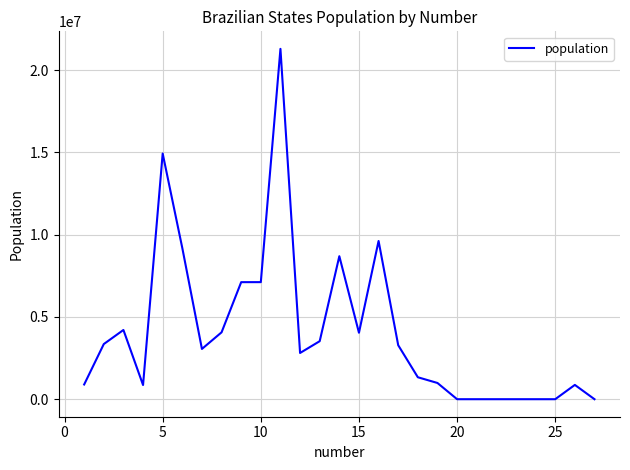

True or false: the data has more than 0 interior local peaks.

True